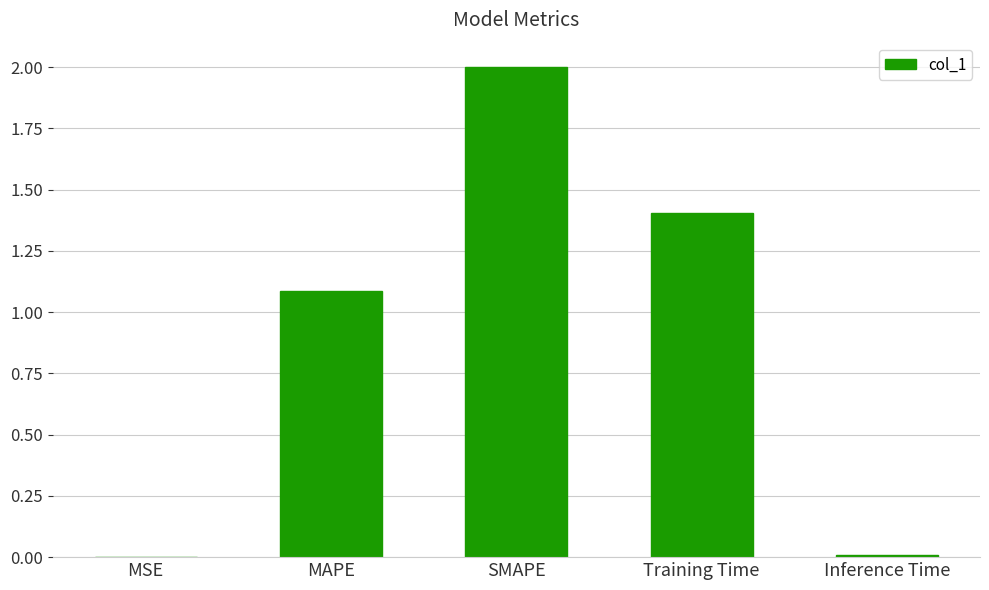

At which label does the data first exceed 1?

MAPE